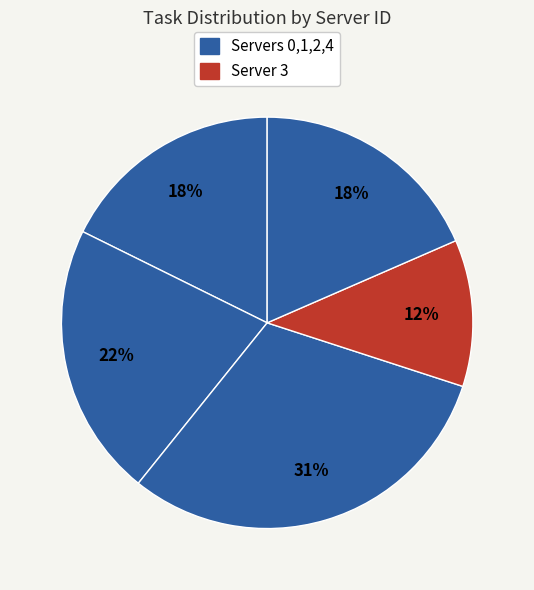

Is there any slice that represents more than half of the pie?

No